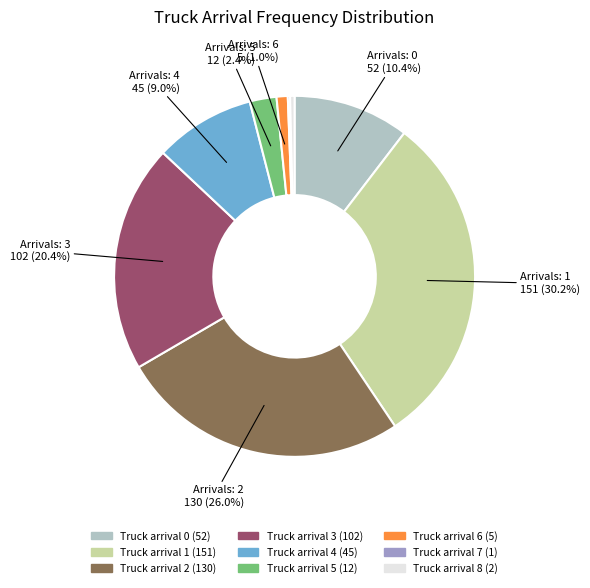

Is there any slice that represents more than half of the pie?

No